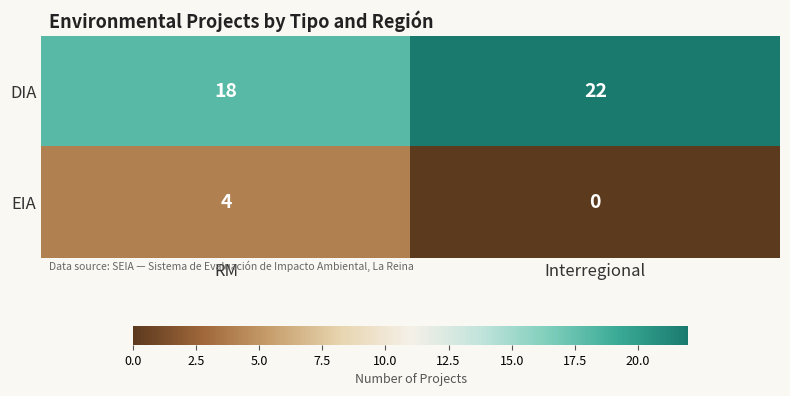

What is the spread (max minus min) of values at Interregional?

22